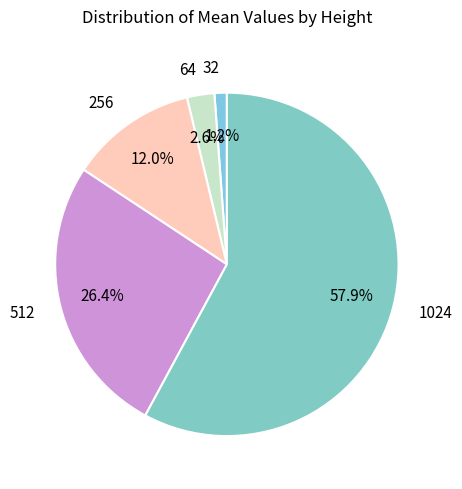

What percentage is the 32 slice, to the nearest percent?

1%